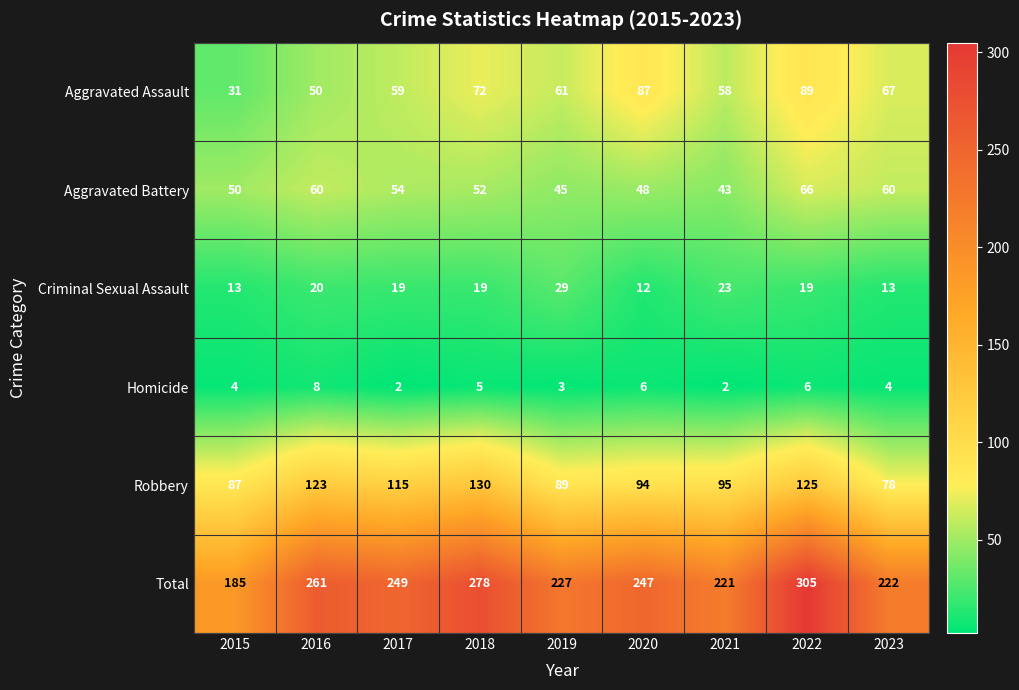

What is the greatest value displayed?

305